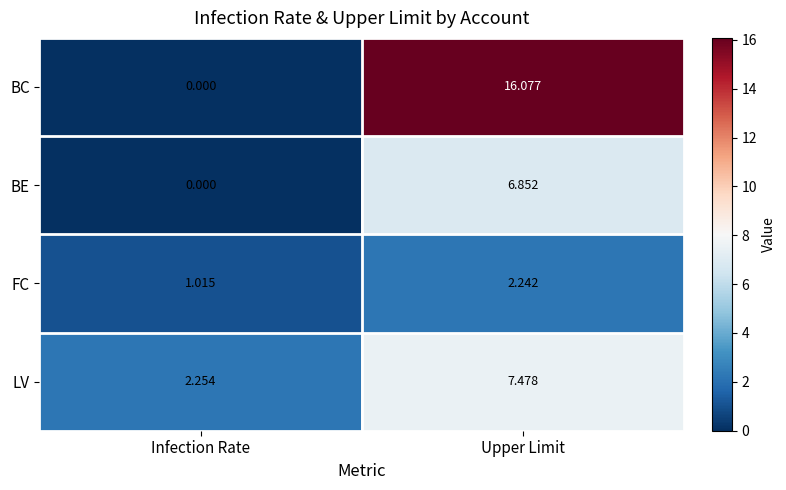

Which label corresponds to the largest value in the chart?

Upper Limit